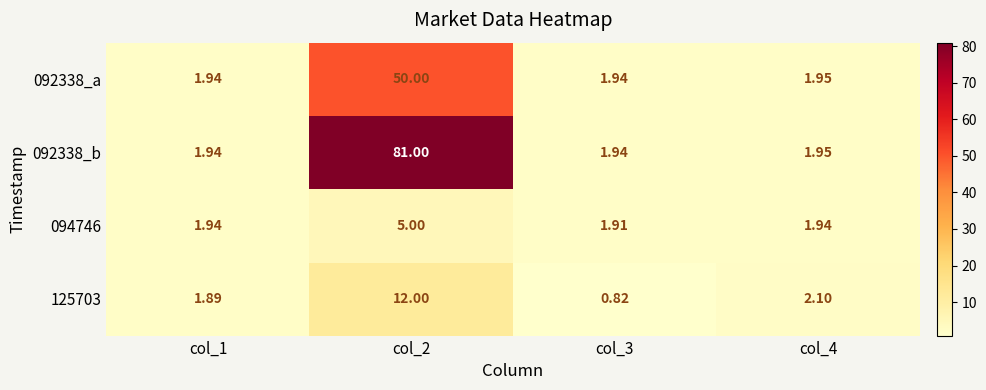

At which category is the sum across all series the highest?

col_2